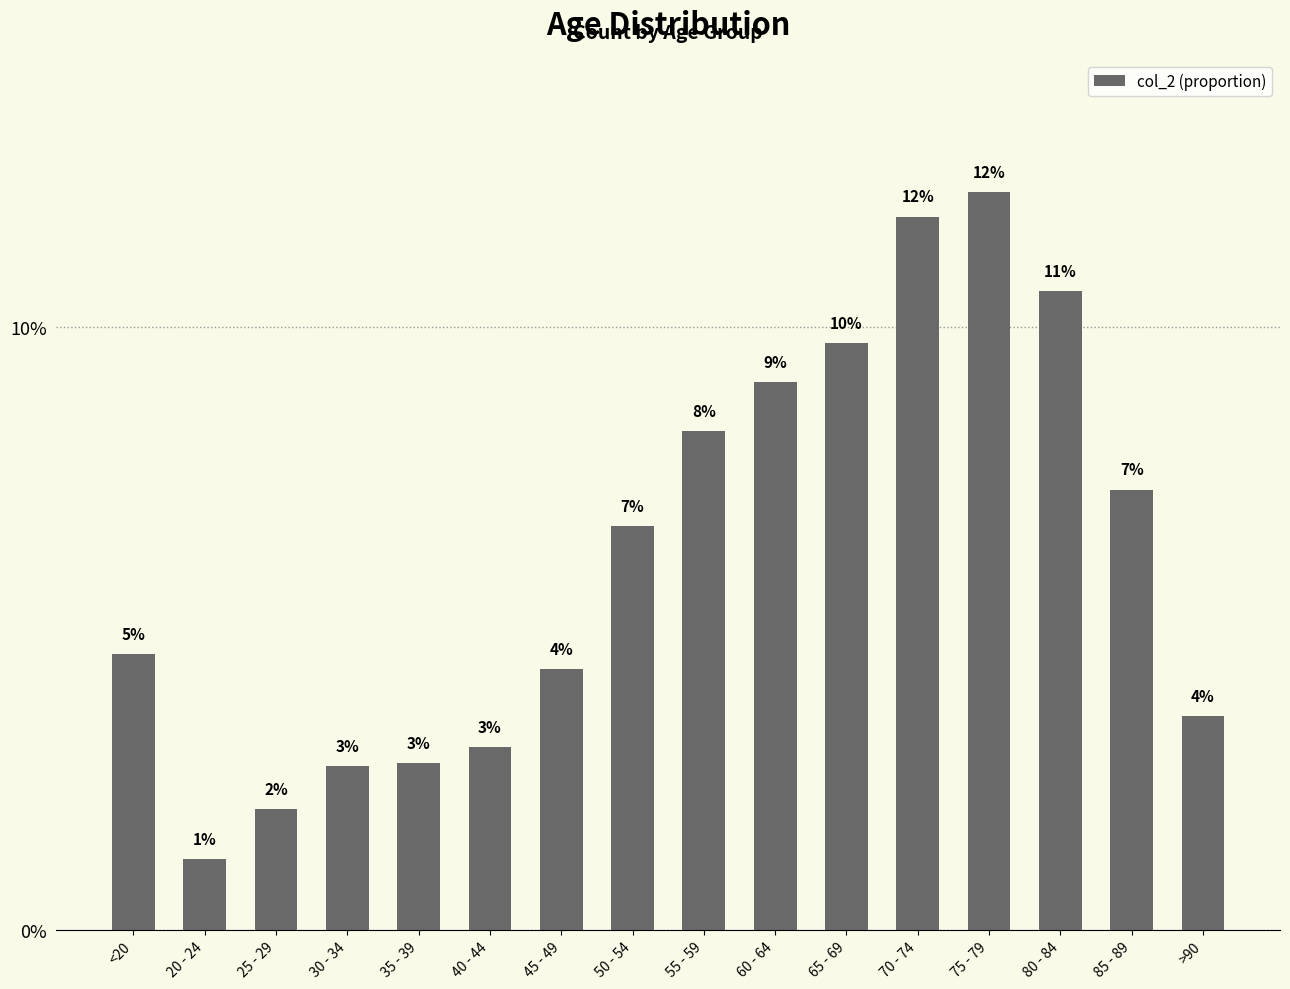

What is the label of the 14th bar from the left?

80 - 84